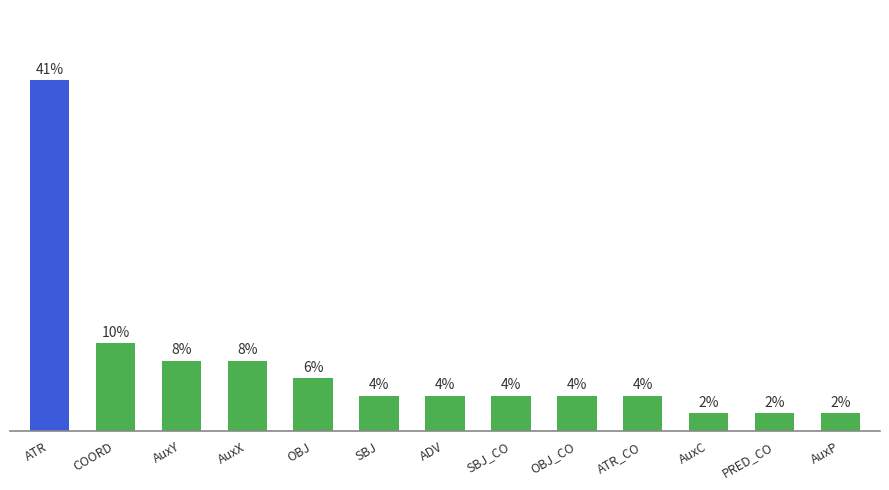

Between COORD and SBJ_CO, which is larger?

COORD